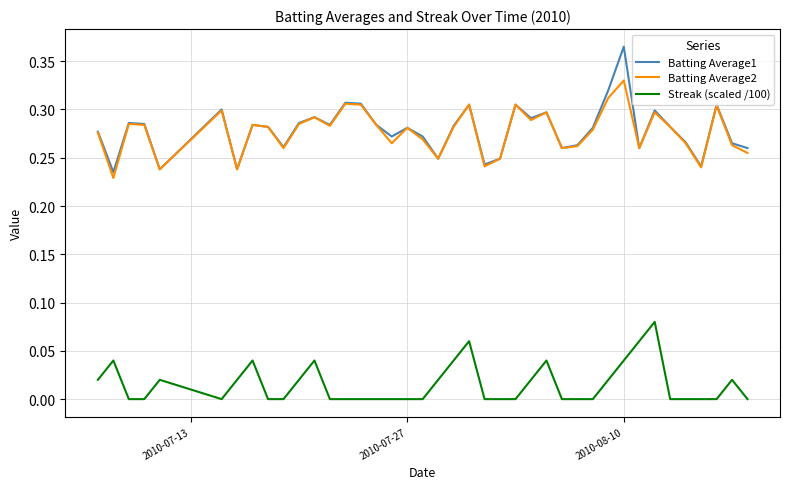

Which series has the widest spread of values?

Batting Average1